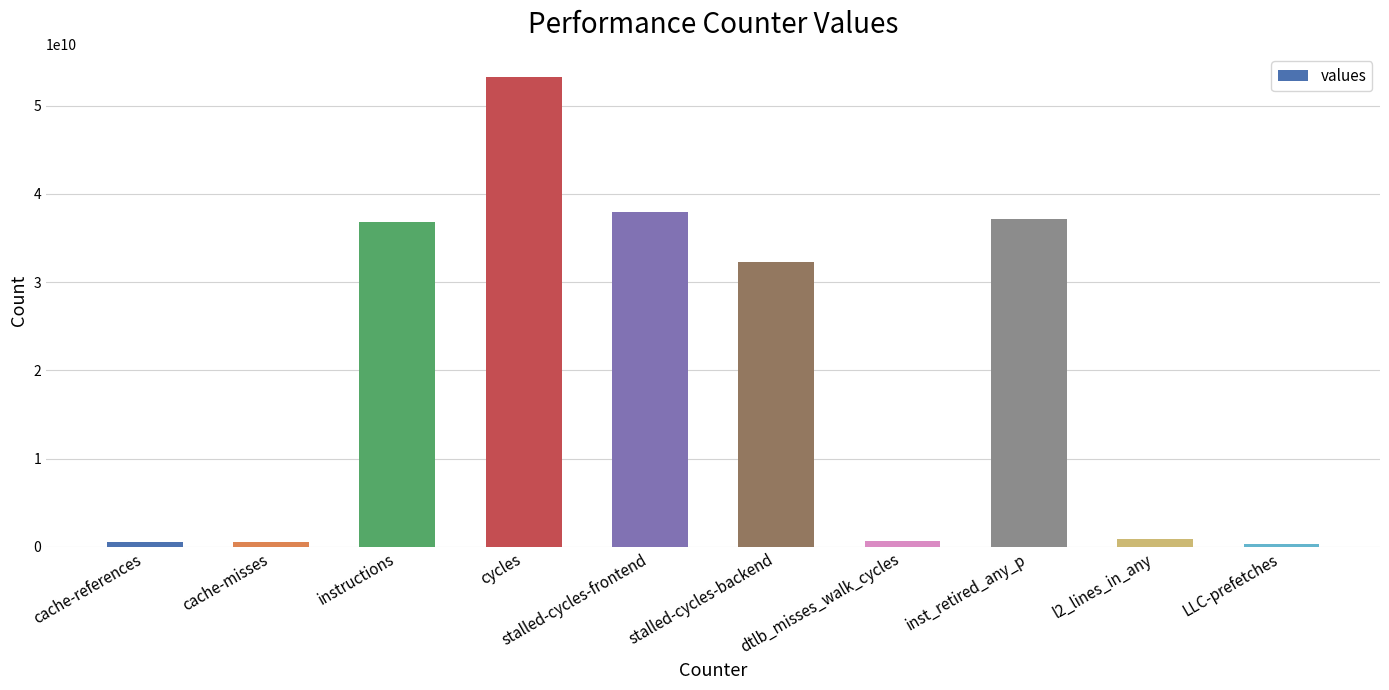

Where is the data nearest to the value 26756482565?

stalled-cycles-backend